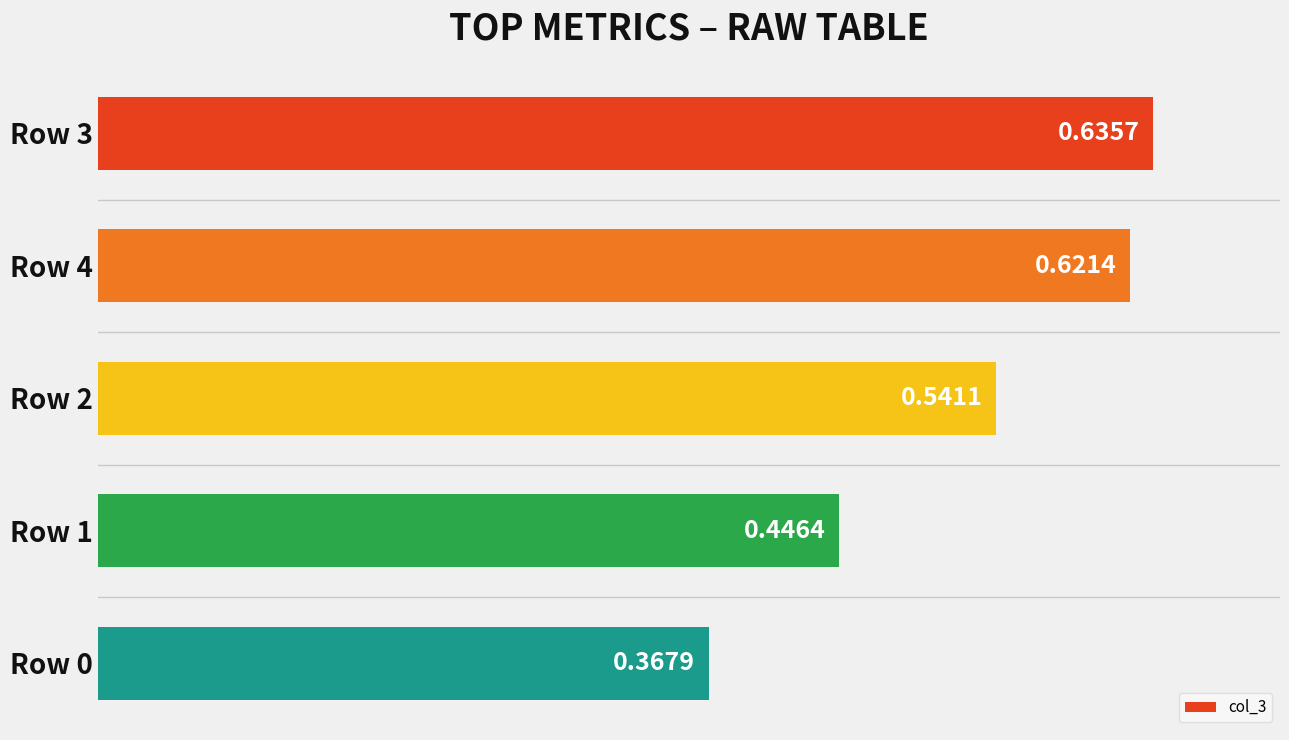

Rank the categories by value from lowest to highest.

Row 0, Row 1, Row 2, Row 4, Row 3